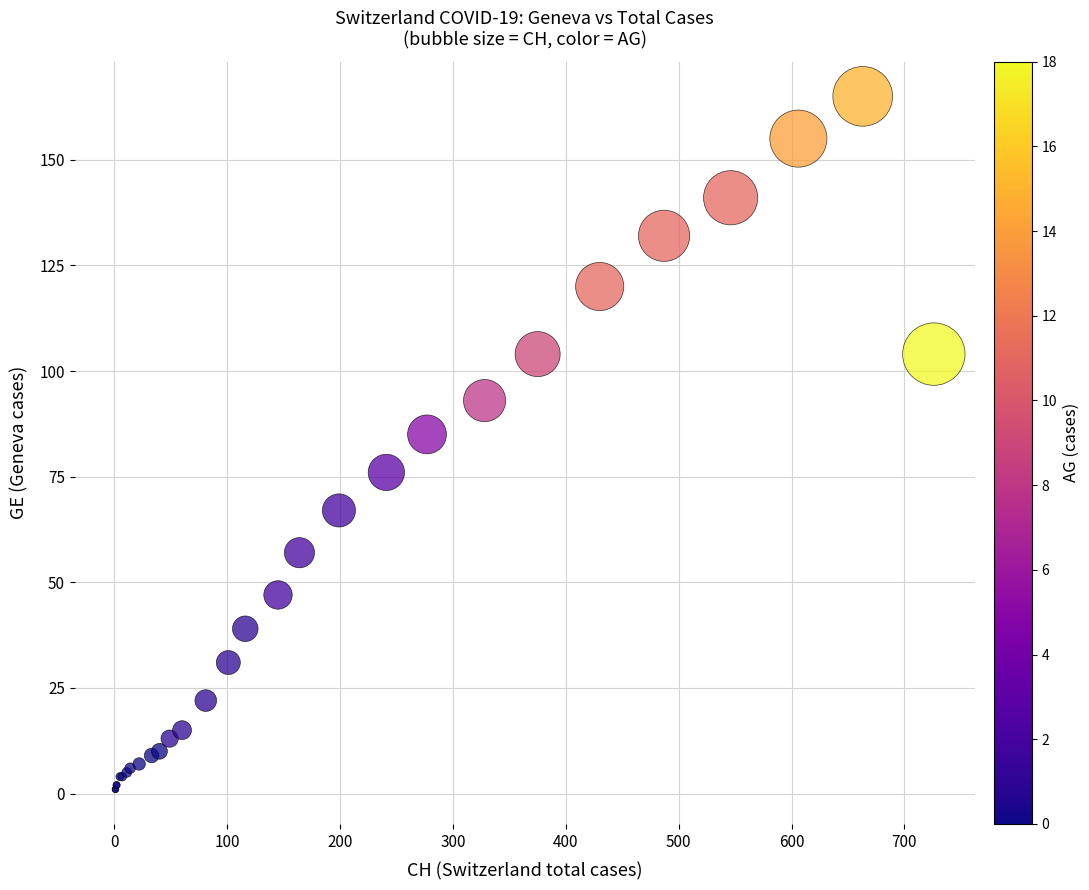

What Y value in the scatter plot is closest to 83?

85